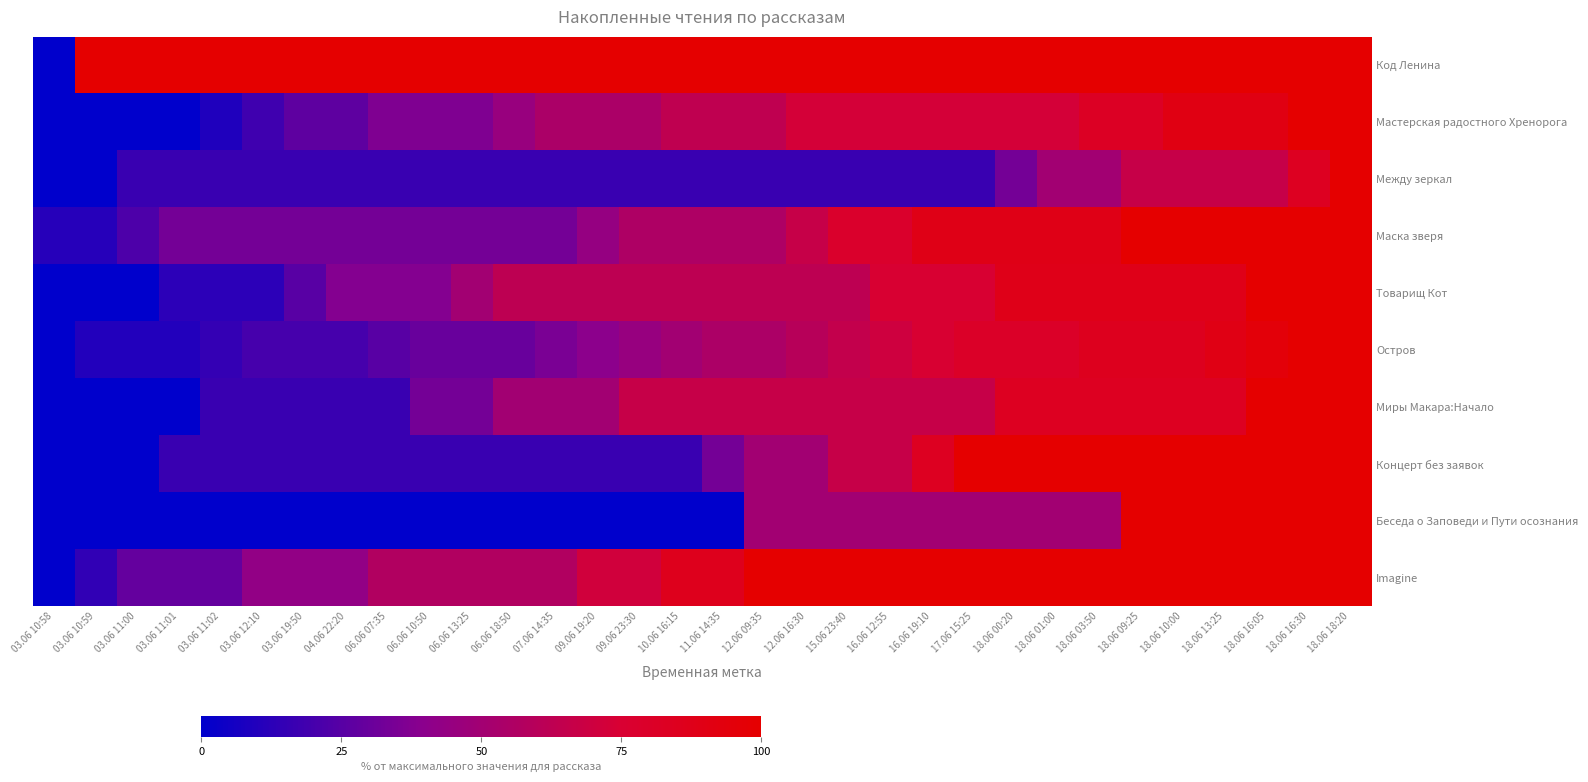

Which series has the largest total across all categories?

Код Ленина